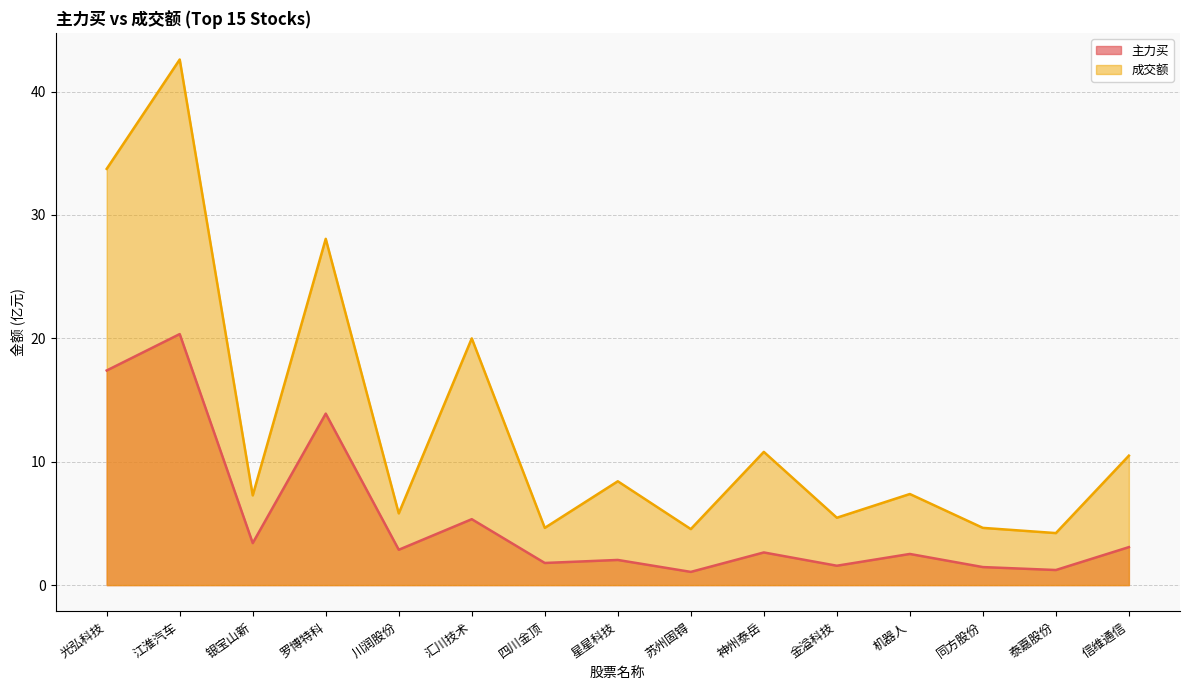

What is the total value across all series at 川润股份?

8.7